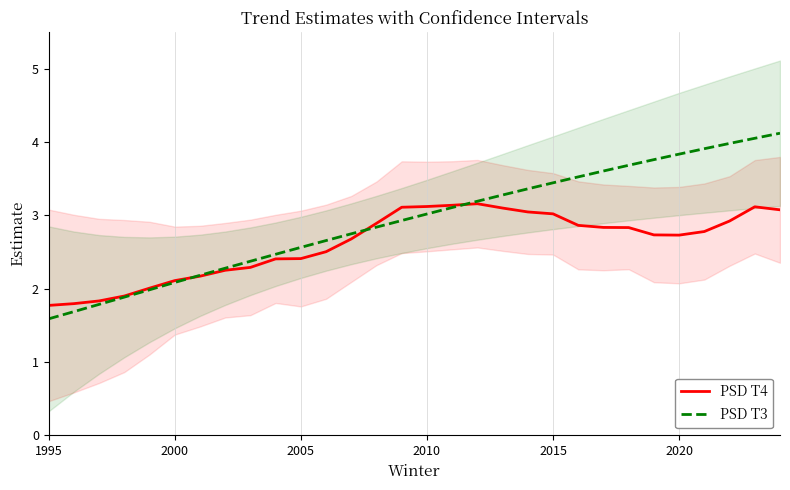

What are all the series names shown in the legend?

PSD T4, PSD T3